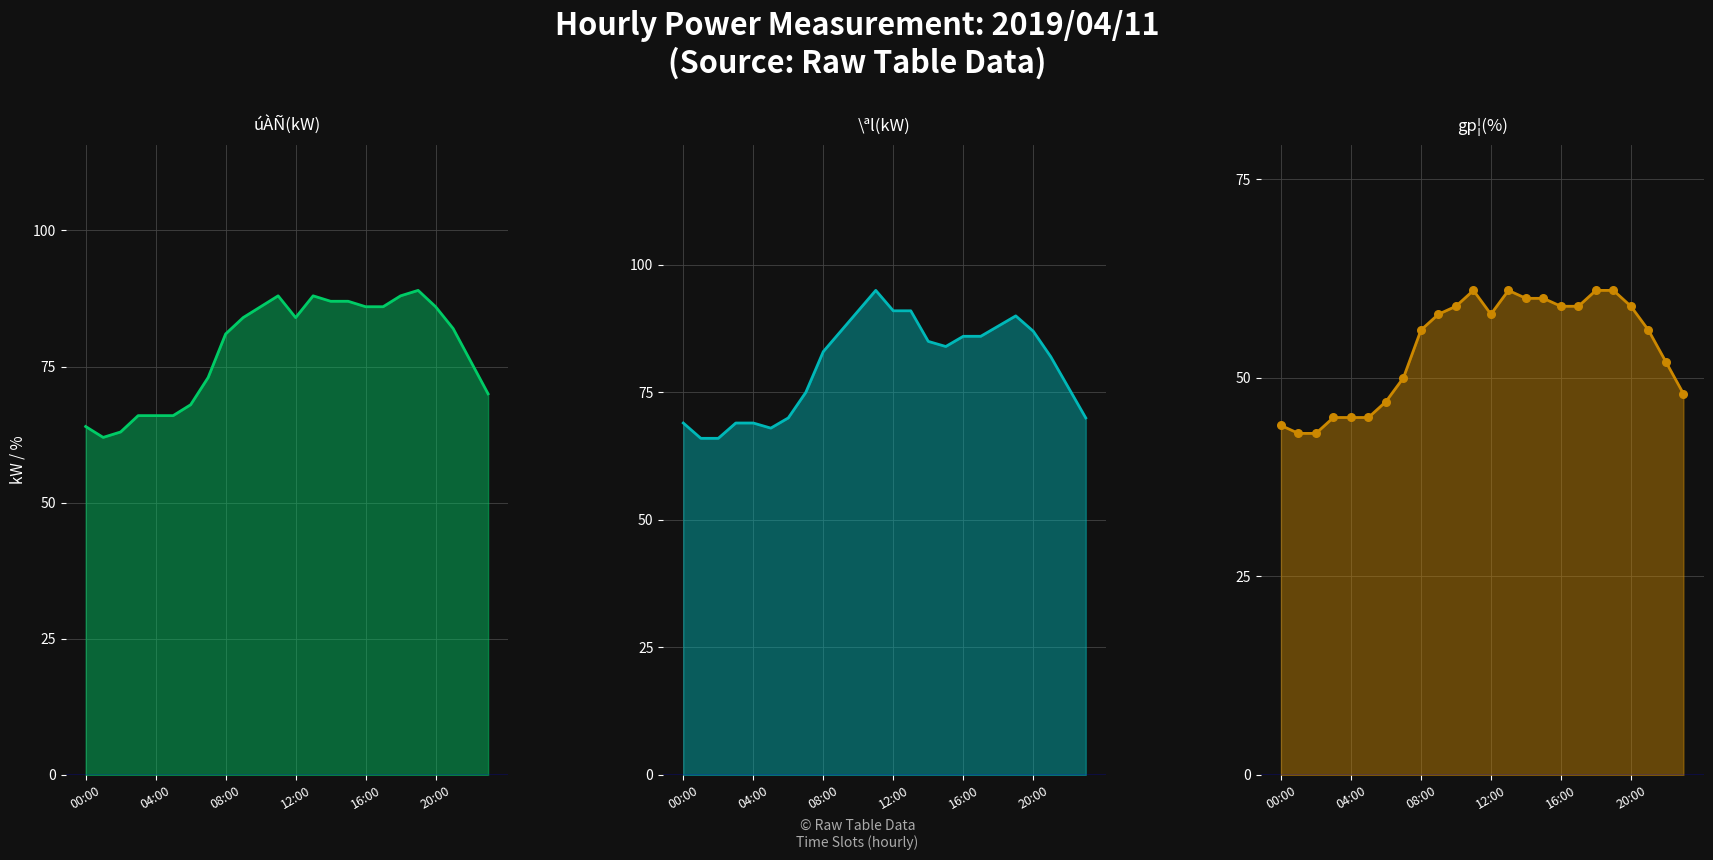

Is the value of gp¦(%) pts at 13 greater than the value of \ªl(kW) at 10?

No